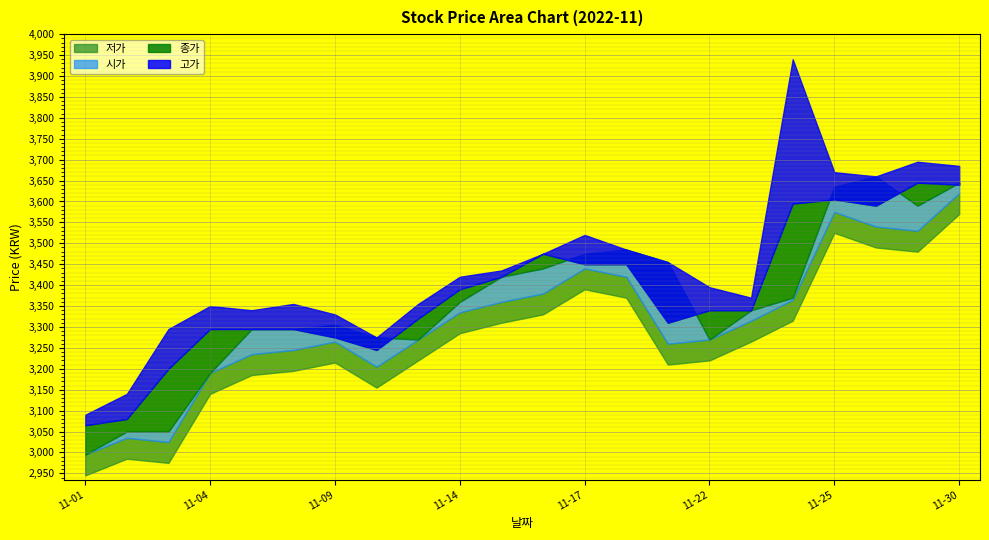

True or false: 저가 and 시가 intersect in this chart.

False